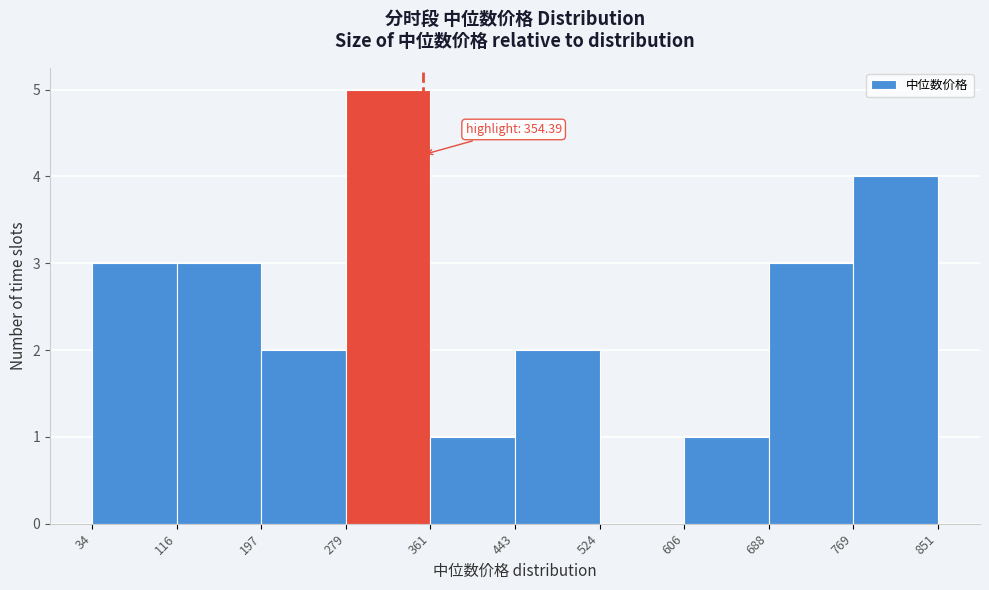

Which range on the x-axis has the tallest bar?

279 to 361